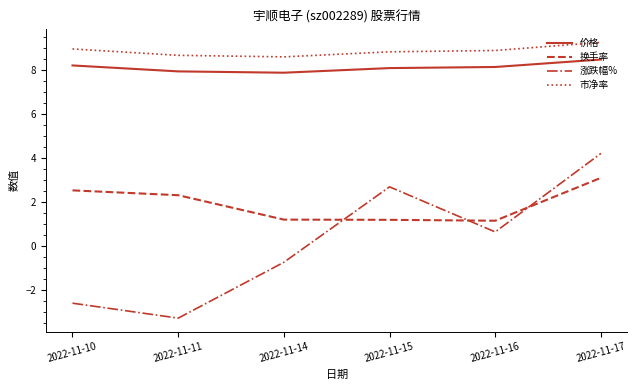

List the series in order of their peak value, lowest first.

换手率, 涨跌幅%, 价格, 市净率